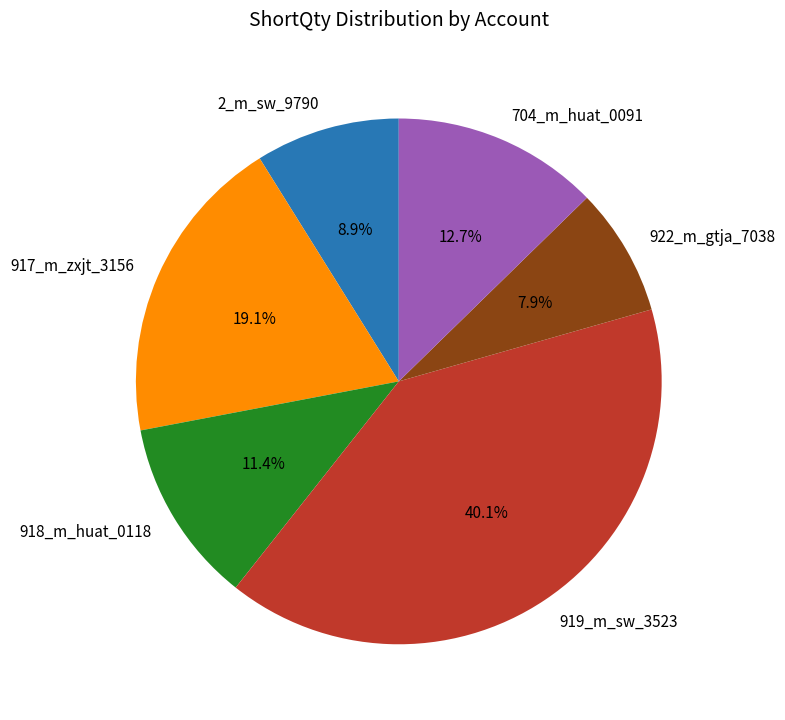

Combined, what portion of the pie is 917_m_zxjt_3156 and 922_m_gtja_7038?

27.0%